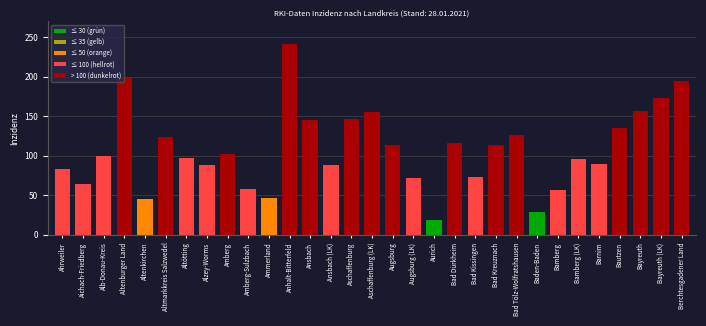

What position from the right is Bad Dürkheim?

12